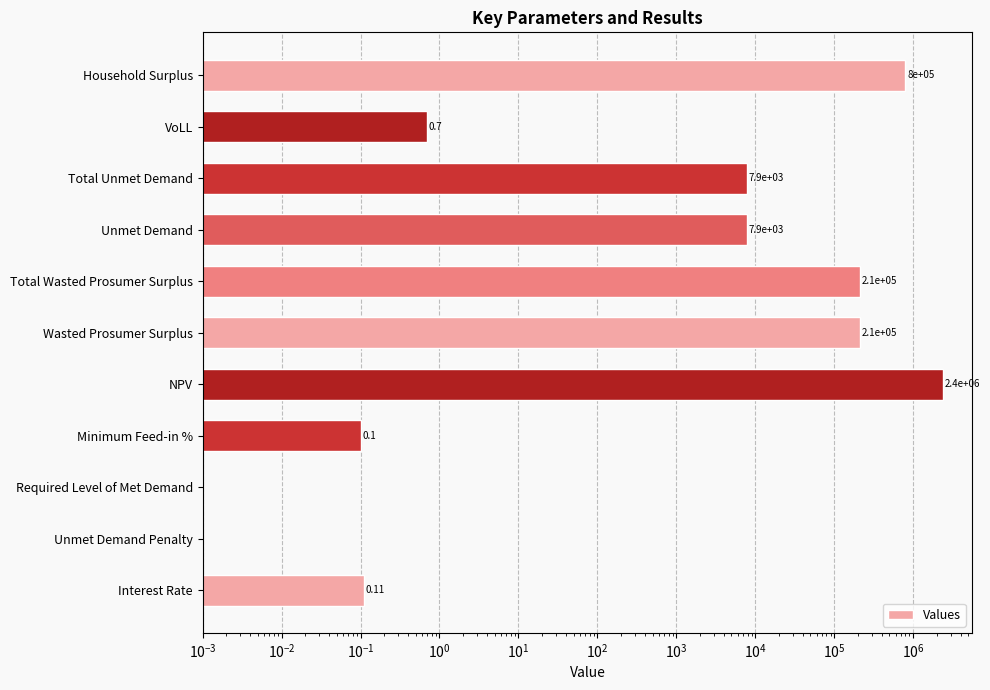

How many values are below 7925?

5